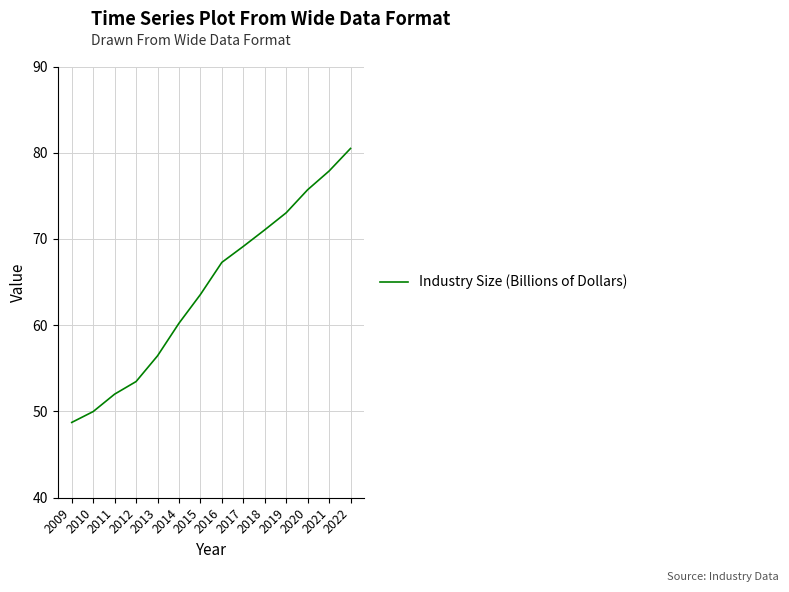

Is it true that the value at 2011 is 26.6?

False